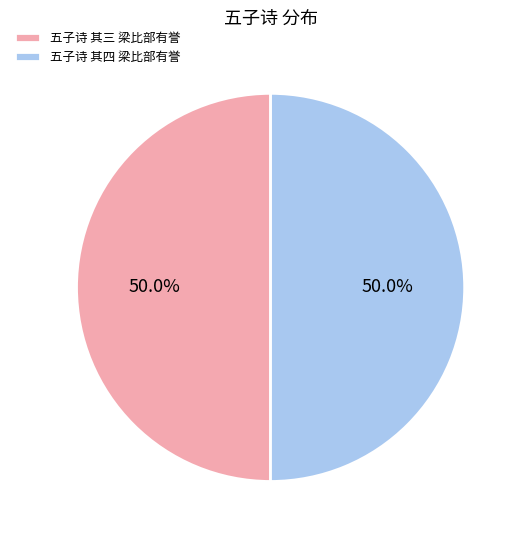

To the nearest percent, what portion does 五子诗 其三 梁比部有誉 represent?

50%